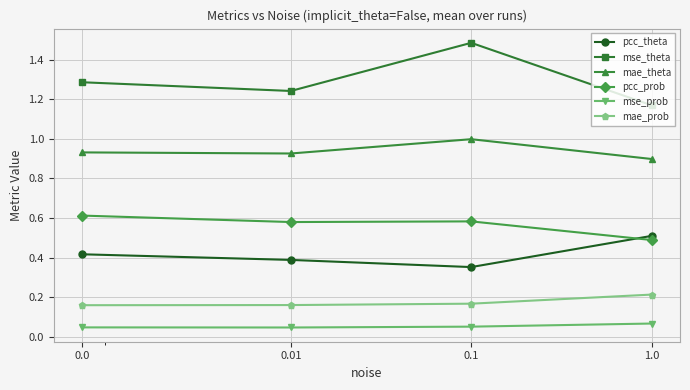

How many interior local peaks does the mse_theta series have?

1